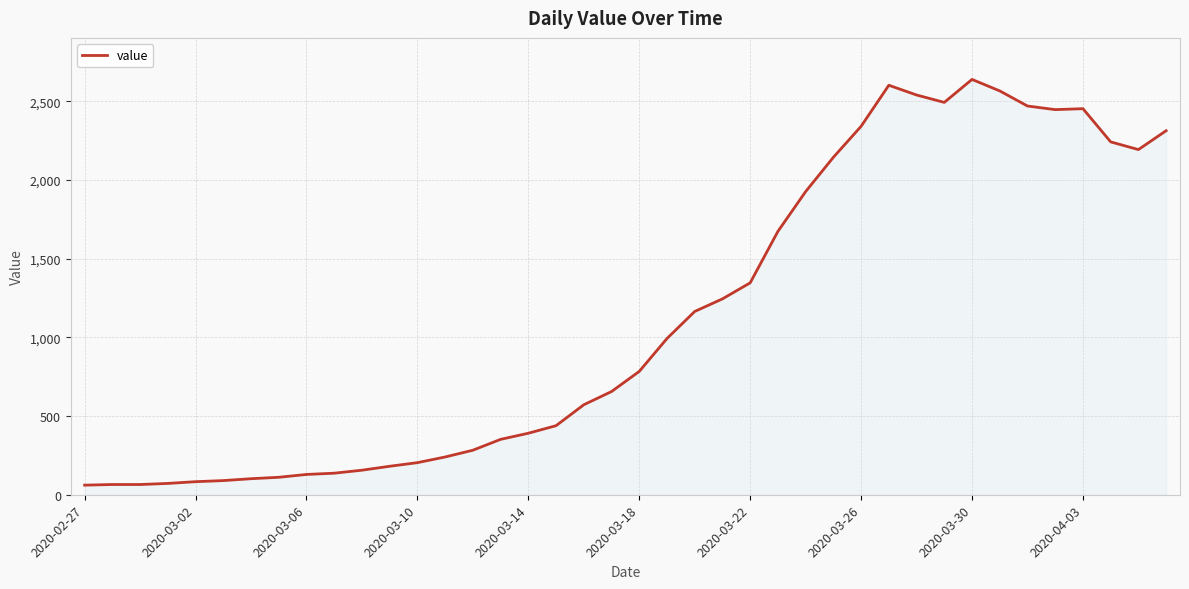

What is the difference between the maximum and minimum values?

2579